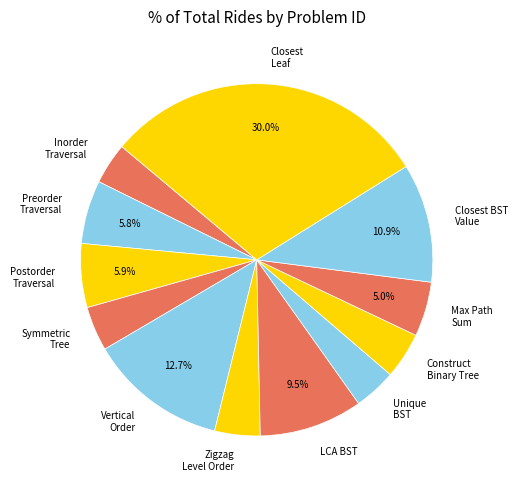

Which category has the biggest portion of the pie?

Closest Leaf